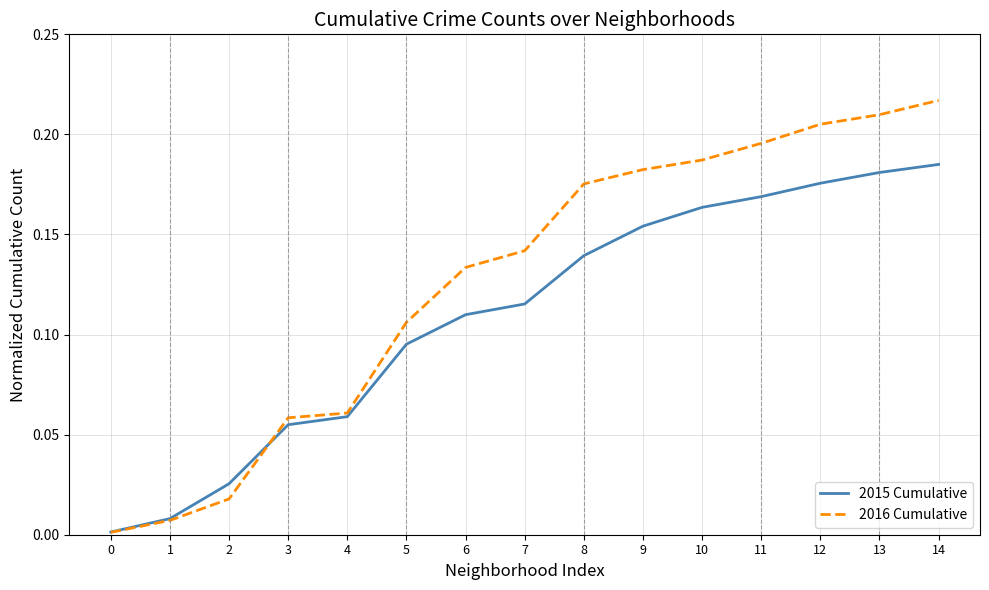

At which category is the sum across all series the highest?

14